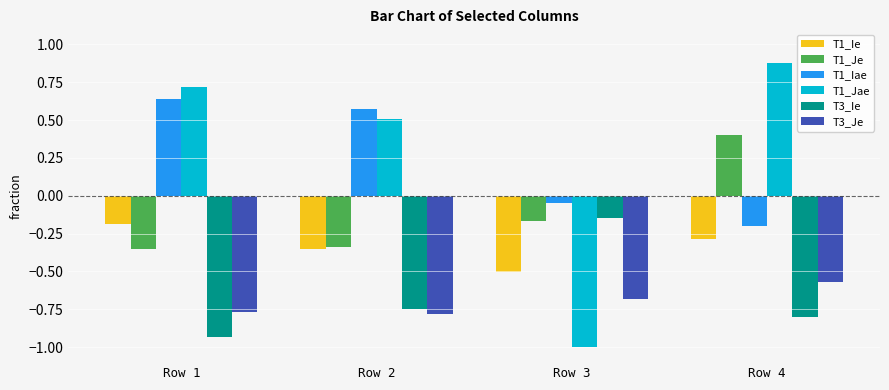

What are all the series names shown in the legend?

T1_Ie, T1_Je, T1_Iae, T1_Jae, T3_Ie, T3_Je